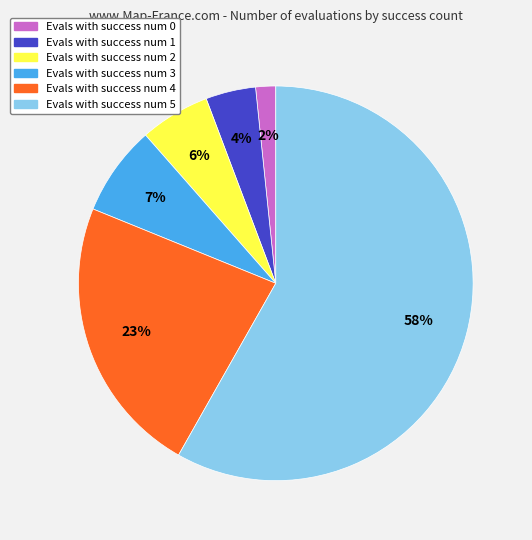

Does any single category account for the majority?

Yes